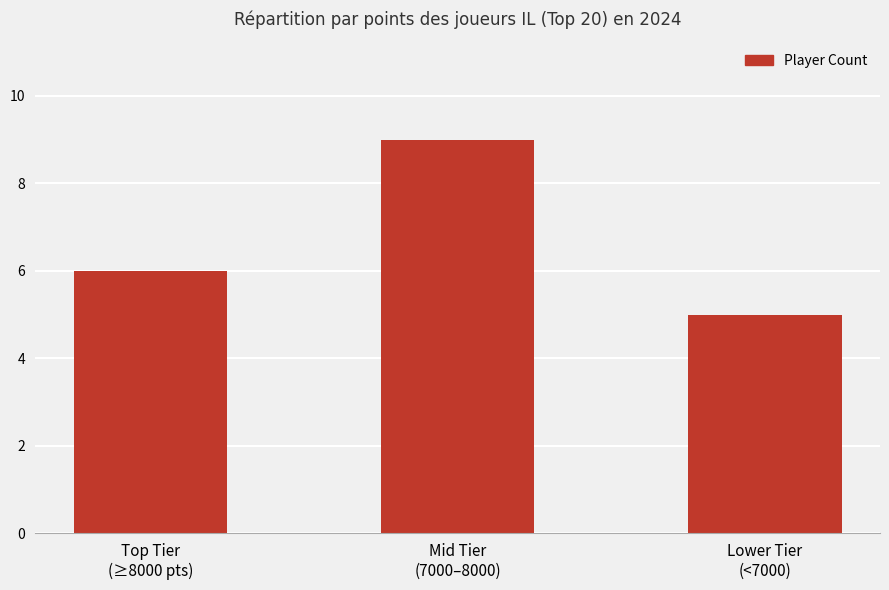

Reading left to right, extract all data points from this chart.

Top Tier
(≥8000 pts)=6	Mid Tier
(7000–8000)=9	Lower Tier
(<7000)=5